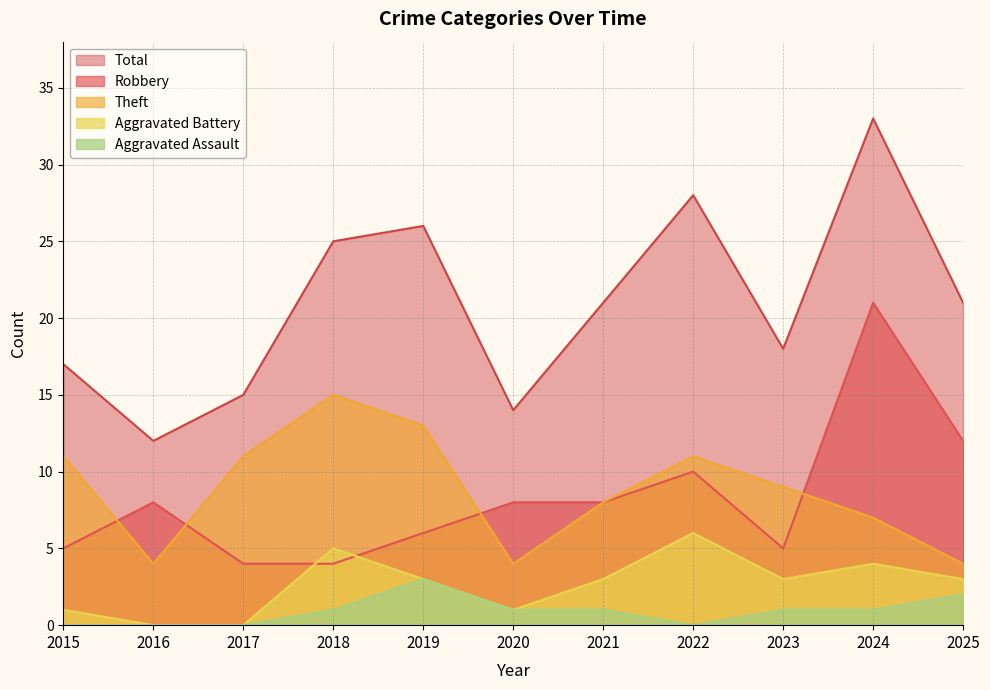

How many categories are shown in the chart?

11